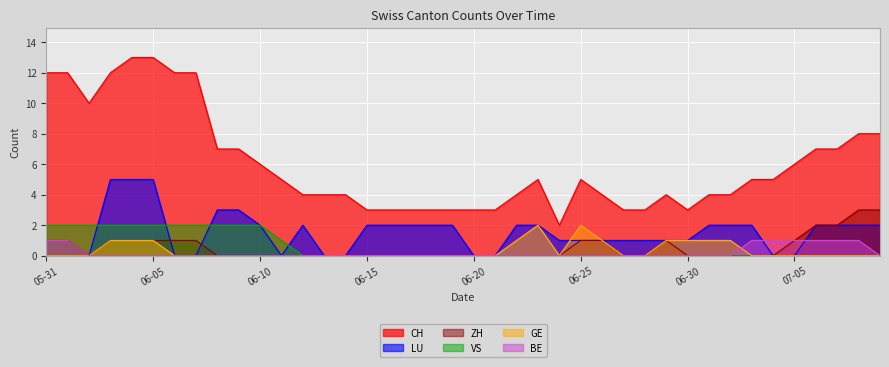

True or false: ZH and VS cross at least once.

False